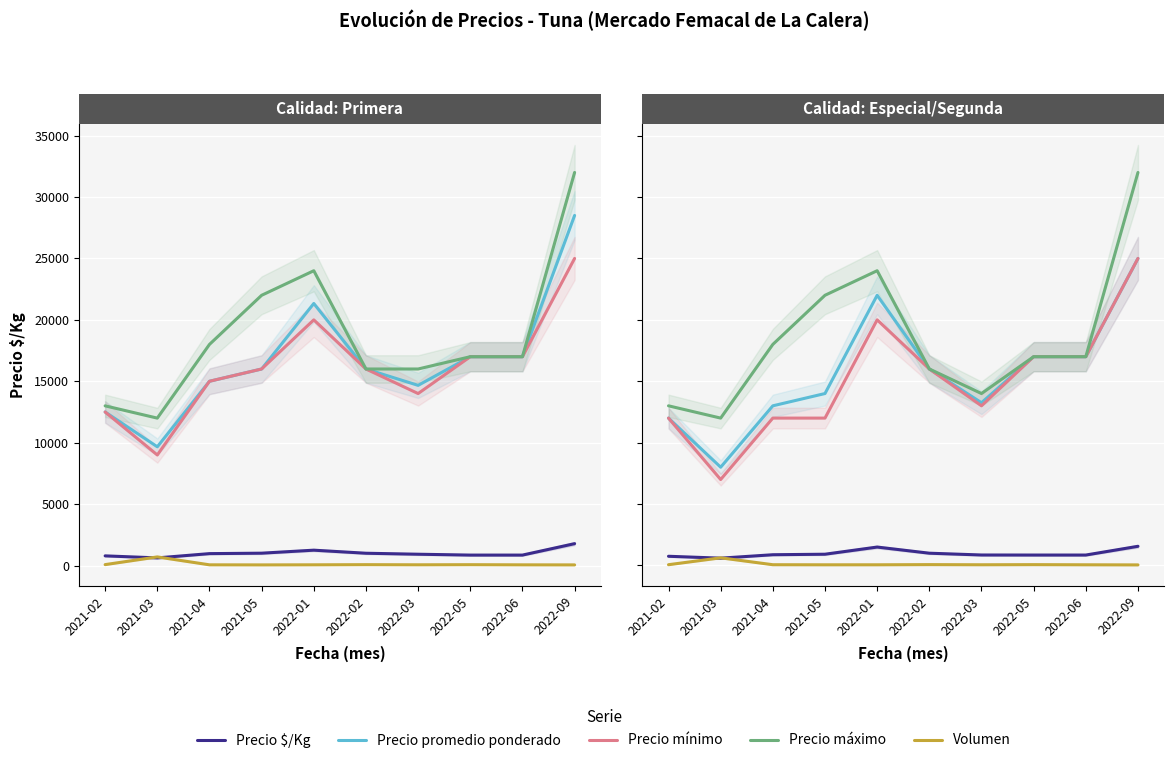

Is it true that Precio máximo equals 32000 at 2022-09?

True